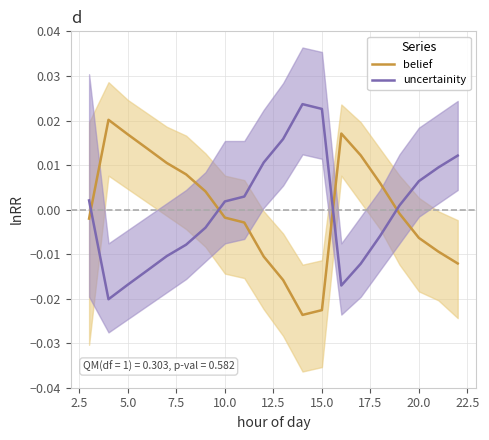

True or false: uncertainity and belief intersect in this chart.

True